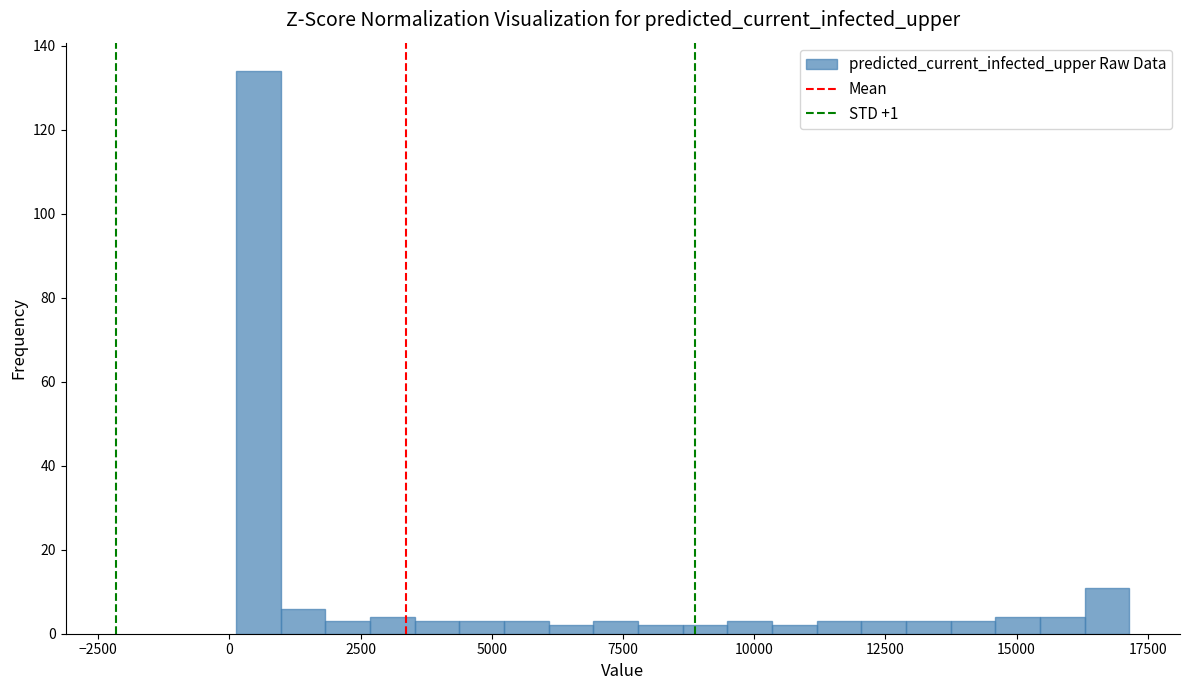

Around what value on the x-axis is the tallest bar? Give the approximate position of its centre, as read against the axis.

500